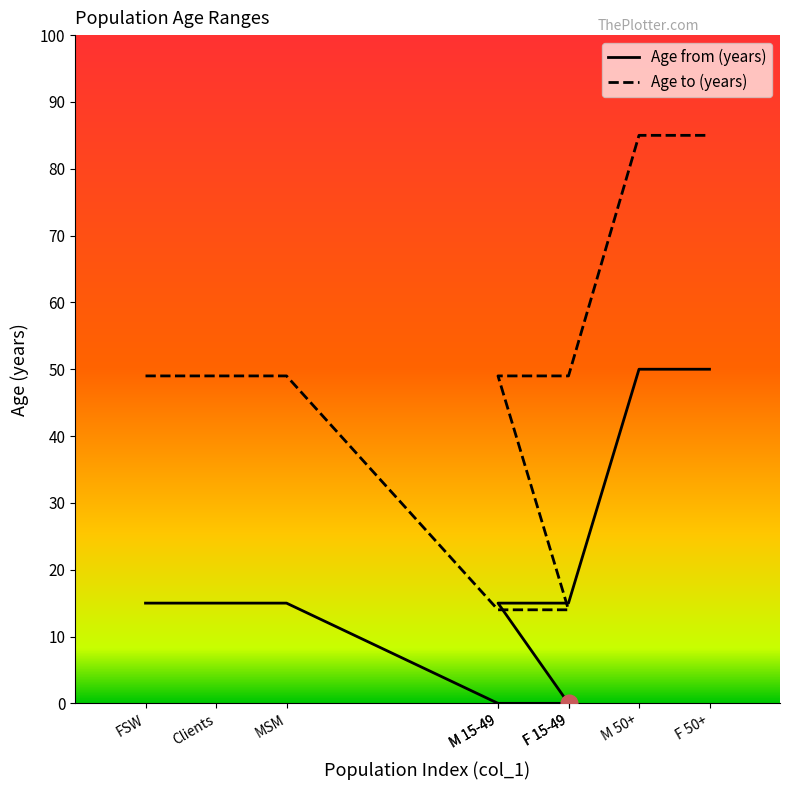

Between MSM and FSW, which is larger?

MSM